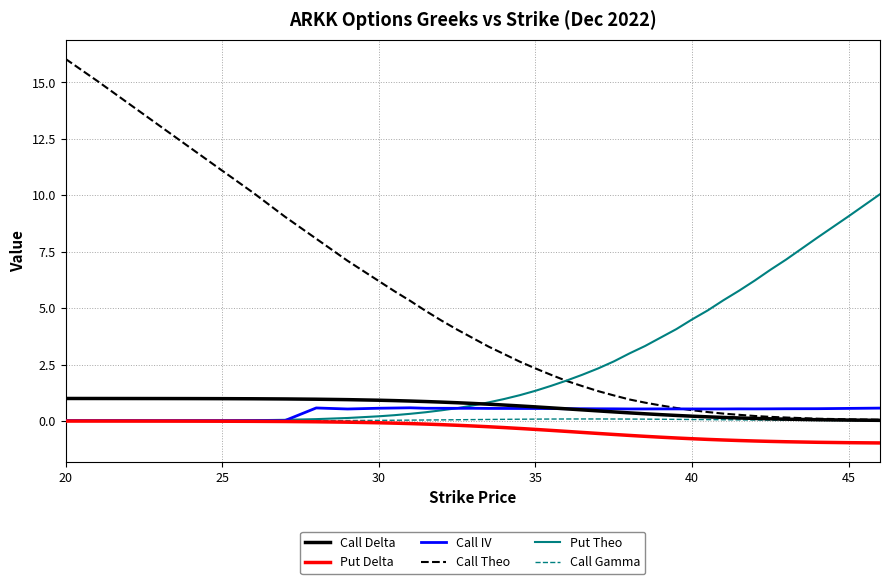

What is the maximum value shown in the chart?

16.0